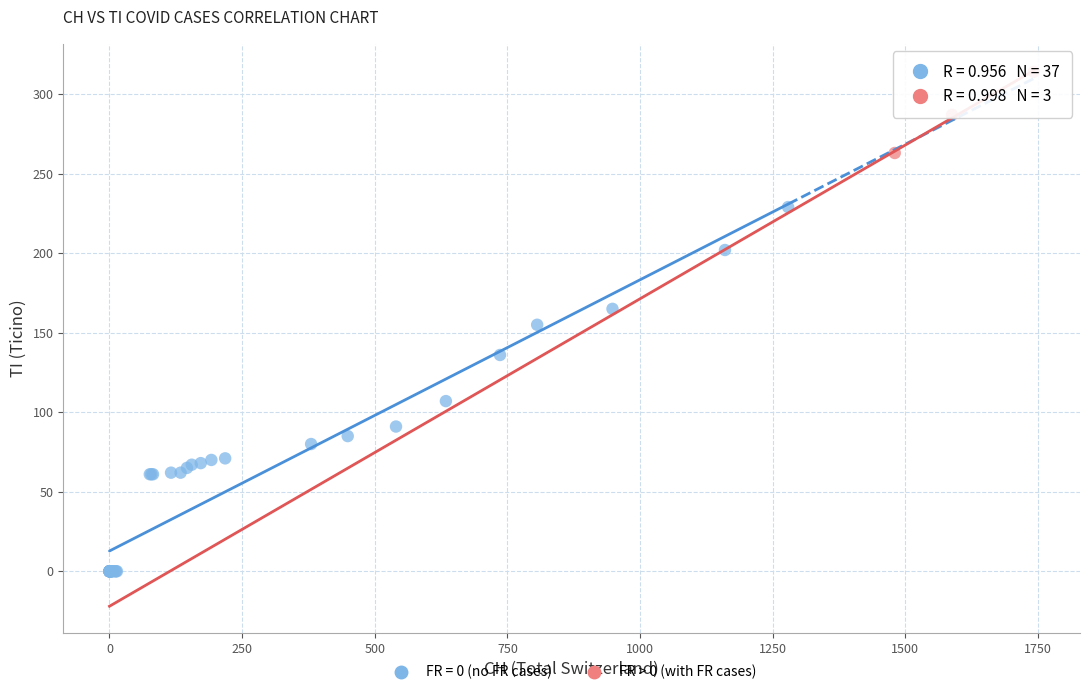

Which series has the widest spread of Y values?

FR = 0 (no FR cases)